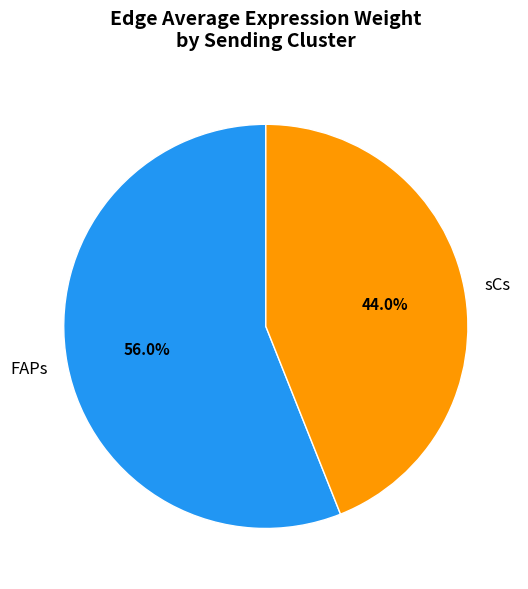

What is the total percentage of FAPs and sCs?

100.0%